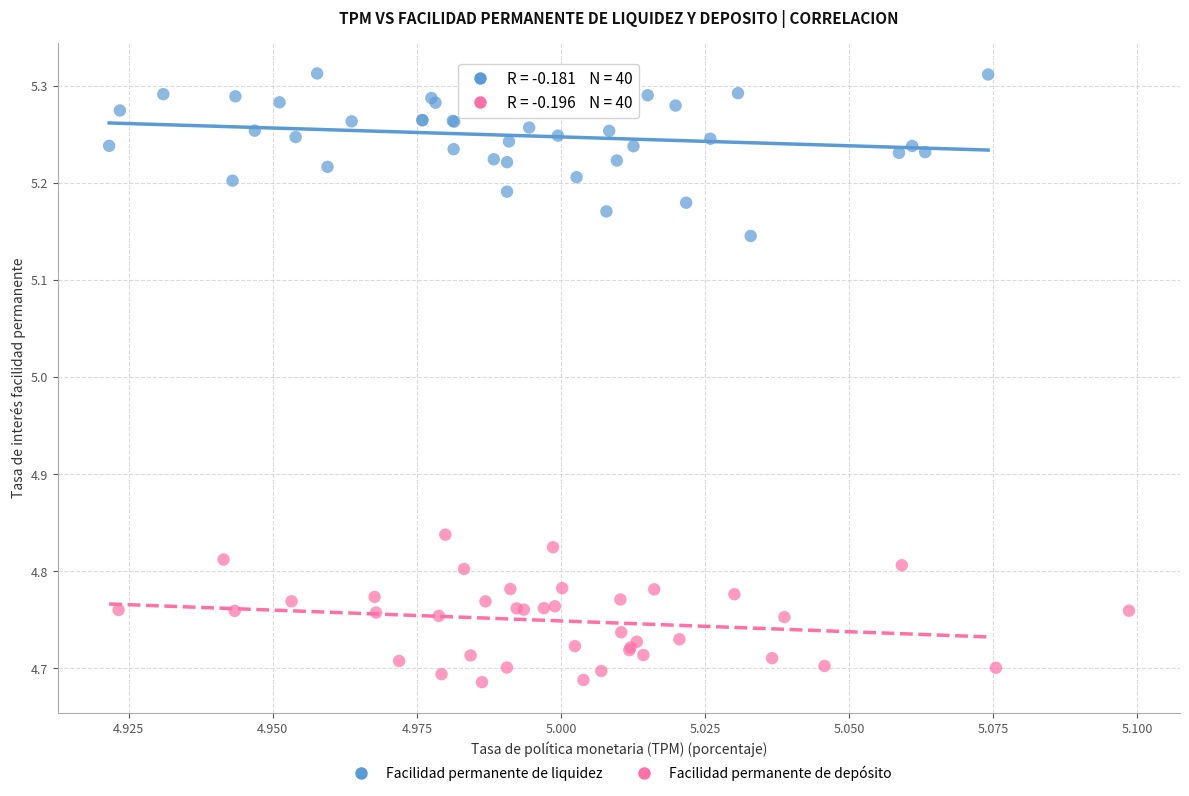

Which series reaches the minimum Y coordinate?

Facilidad permanente de depósito